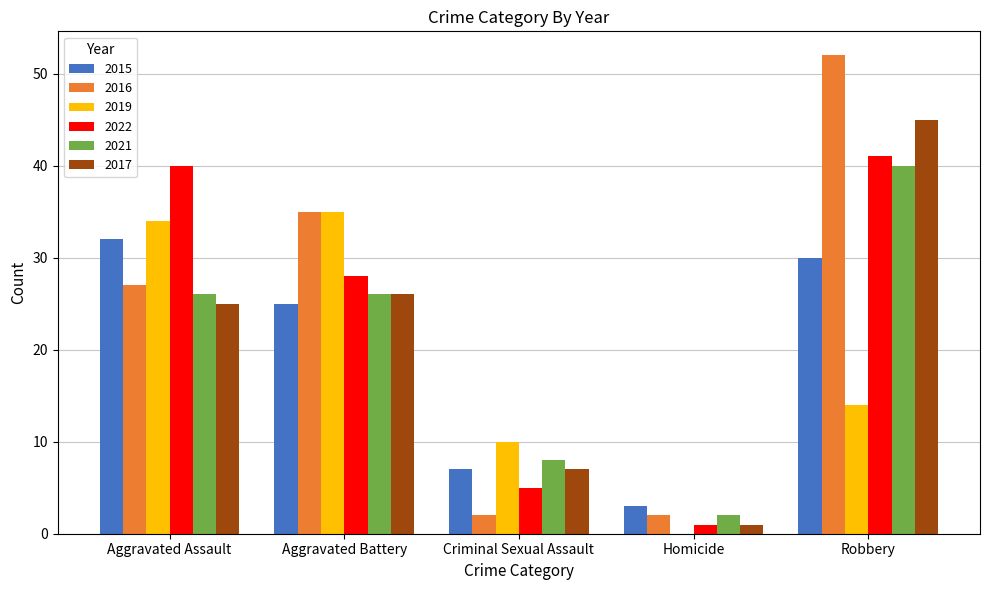

Is it true that 2016 equals 2 at Criminal Sexual Assault?

True